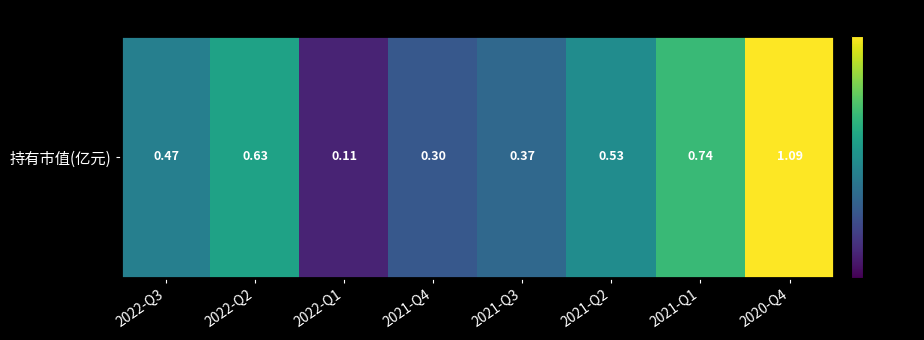

What is the maximum value shown in the chart?

1.1